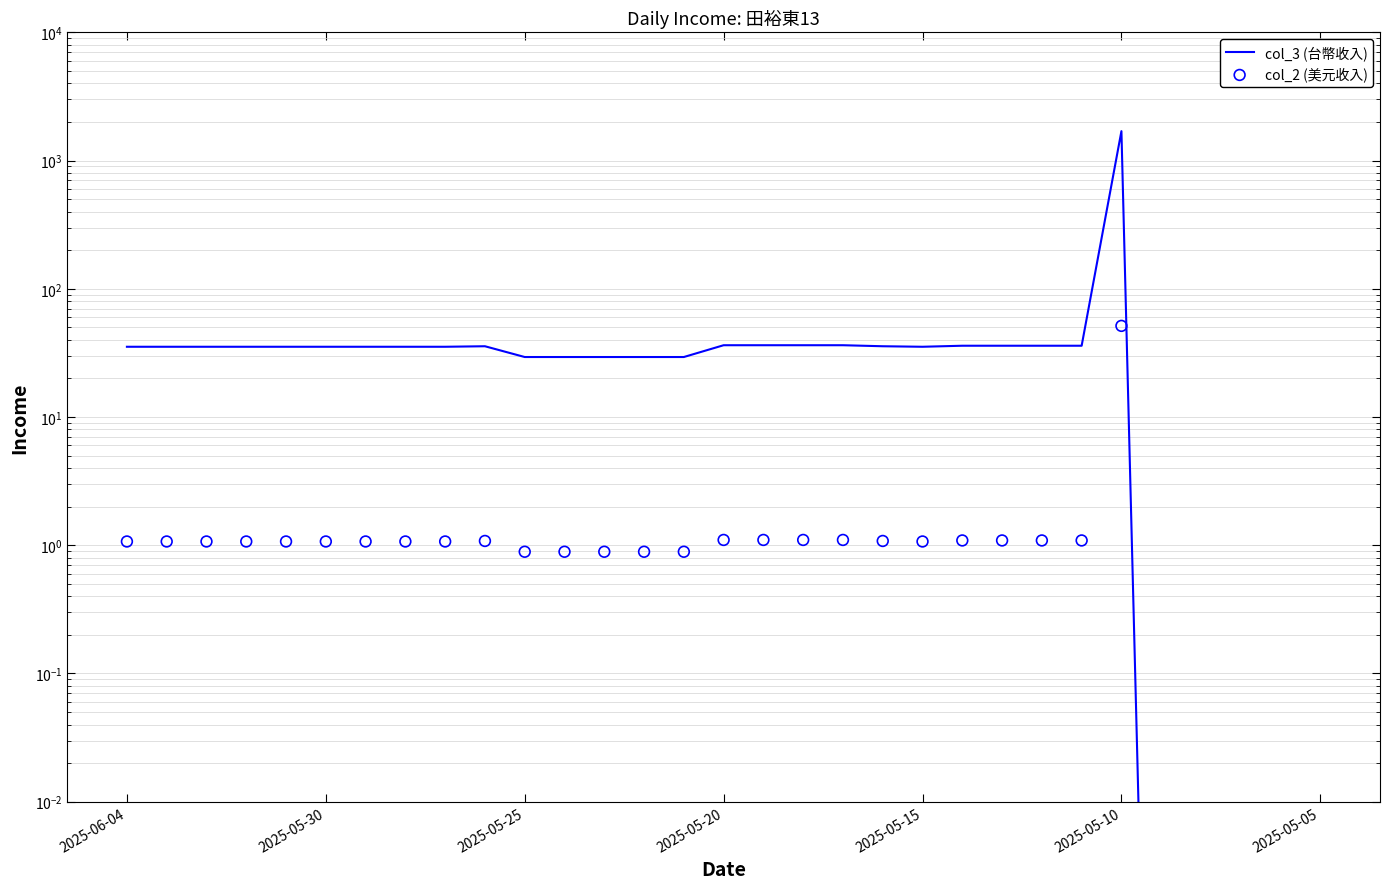

What is the change in value from 2025-05-20 to 2025-05-13?

-0.3